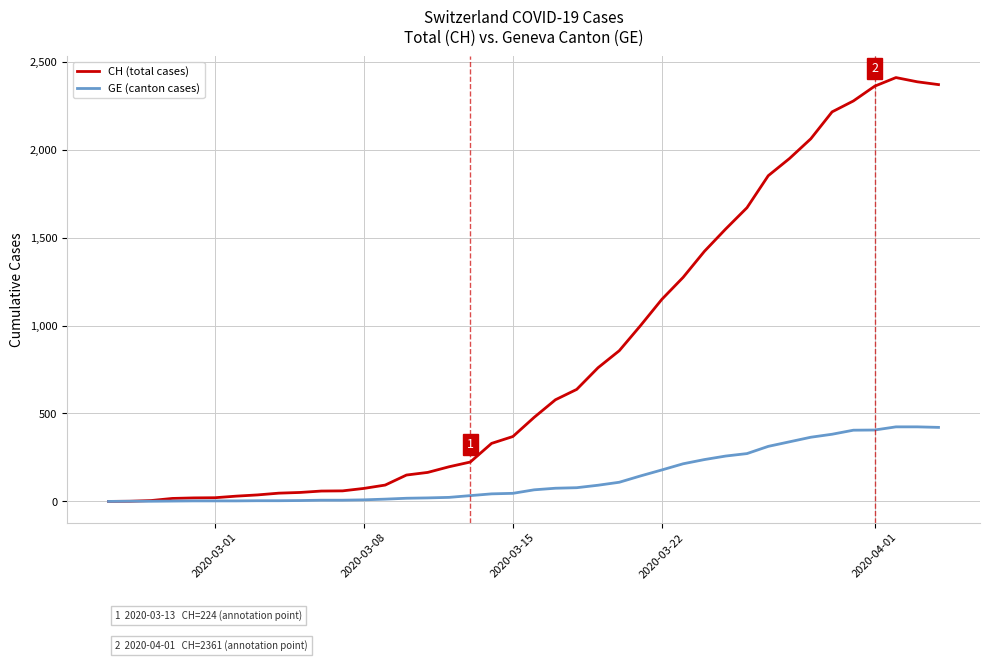

List the series in order of their overall mean, highest first.

CH (total cases), GE (canton cases)